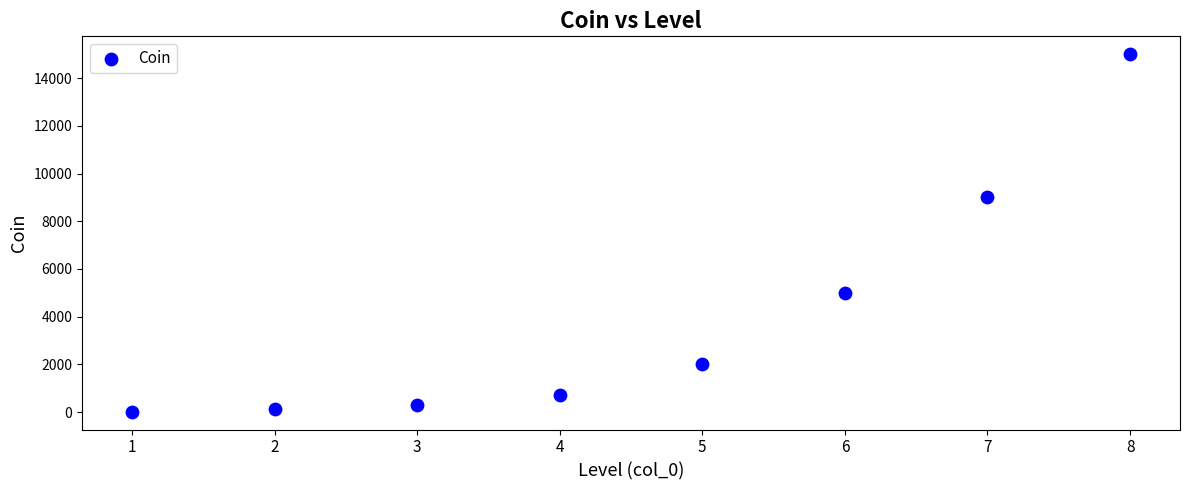

What Y value in the scatter plot is closest to 7510?

9000